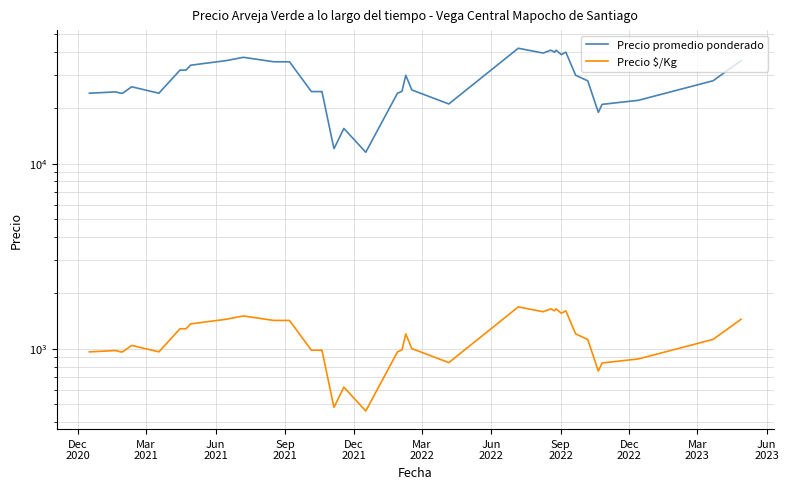

Reading left to right, what are all the values shown in this chart?

Precio promedio ponderado: 24000	24400	24000	24000	26000	24000	32000	32000	34000	36000	37520	35500	35480	24500	24500	24480	24500	12500	12042	15480	11512	24000	24571	30000	25000	21000	42000	39556	41000	40000	41000	38800	40000	30000	28000	18909	20889	21971	28023	36000
Precio $/Kg: 960	976	960	960	1040	960	1280	1280	1360	1440	1501	1420	1419	980	980	979	980	500	482	619	460	960	983	1200	1000	840	1680	1582	1640	1600	1640	1552	1600	1200	1120	756	836	879	1121	1440